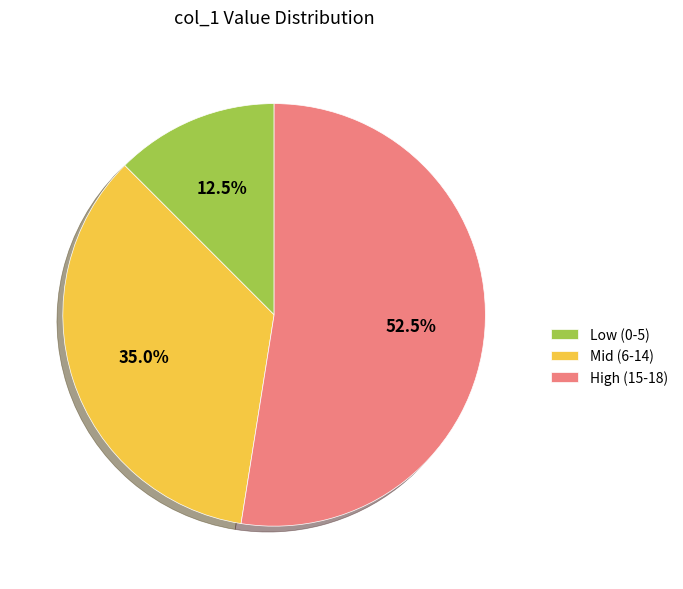

What is the largest slice in the pie chart?

High (15-18)